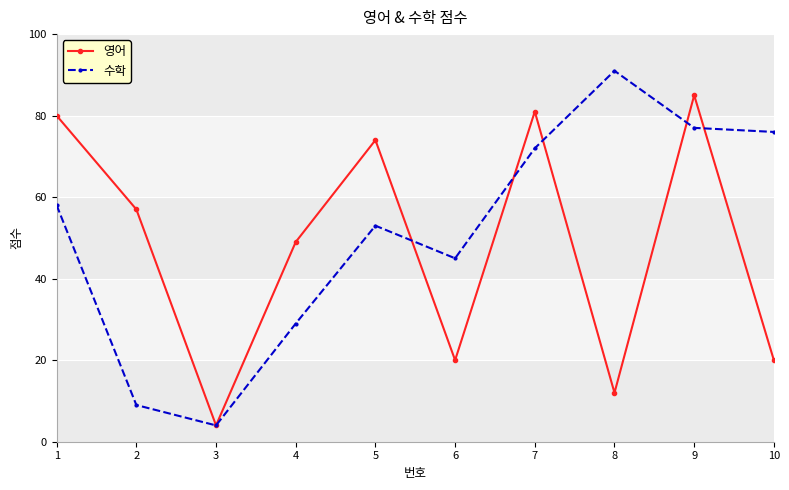

What is the greatest value displayed?

91